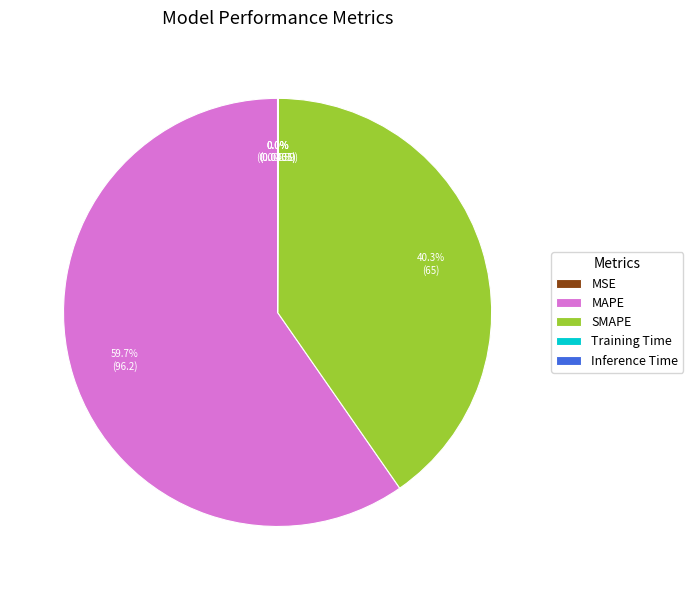

Which category has the biggest portion of the pie?

MAPE